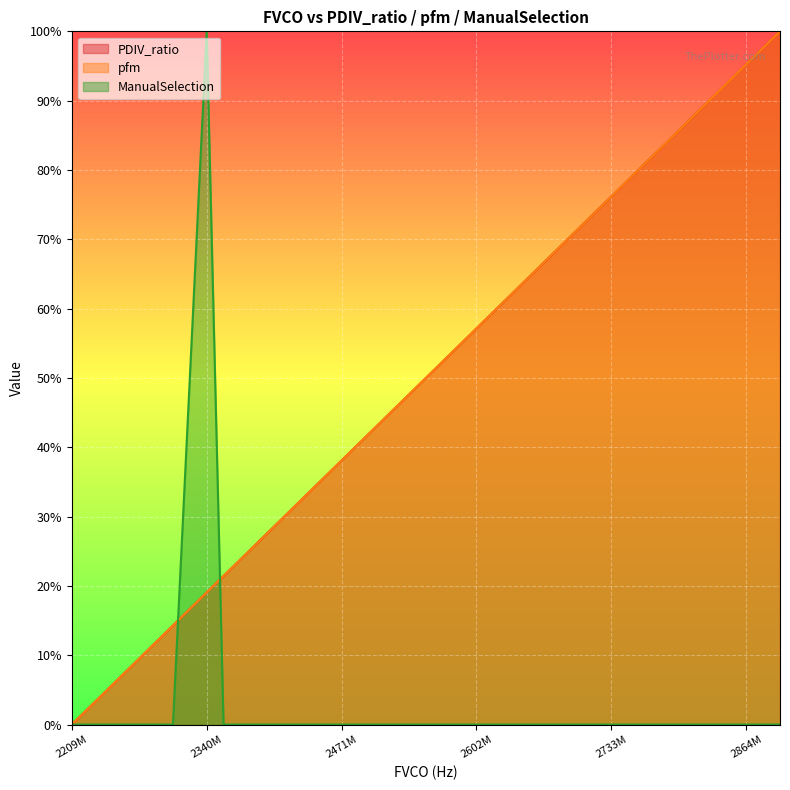

What is the value of the pfm point at the 33rd from the left?

1.0